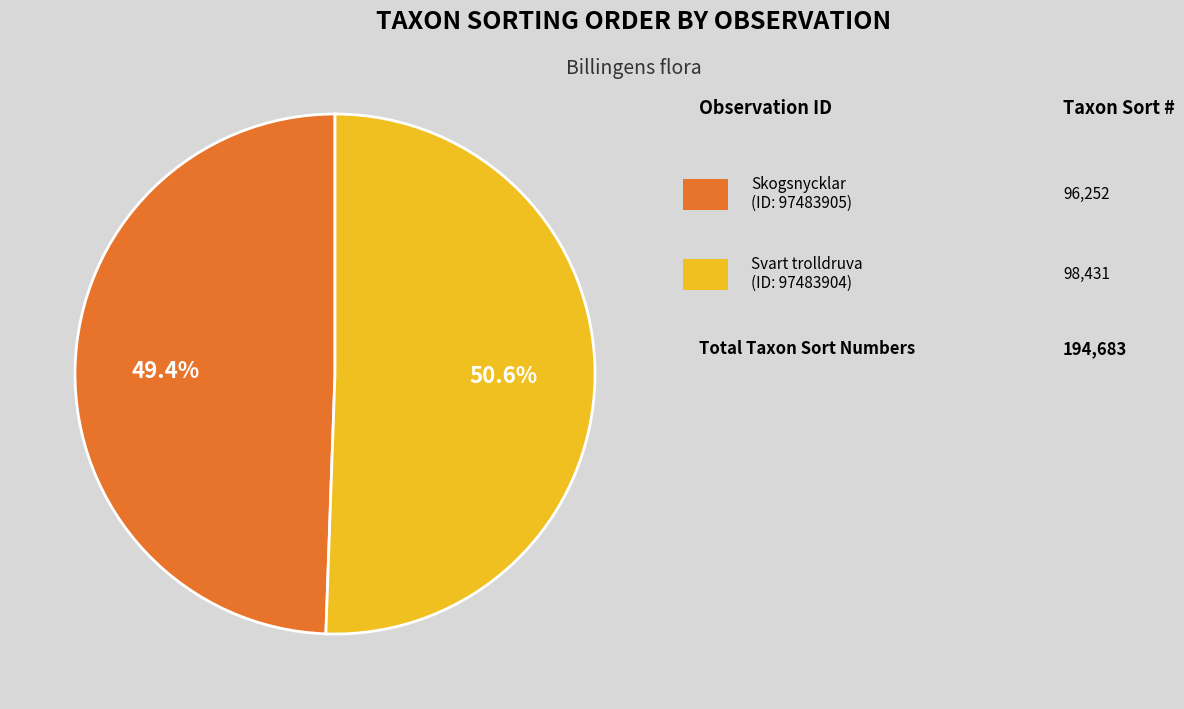

Is there a majority slice in this chart?

Yes